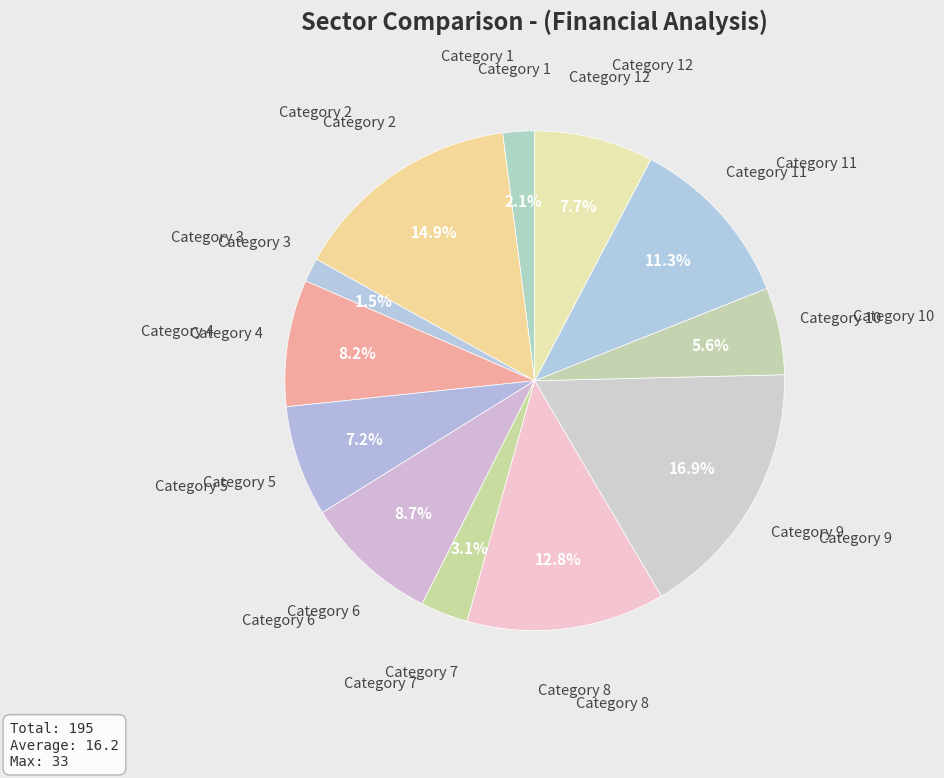

How many slices are in this pie chart?

12